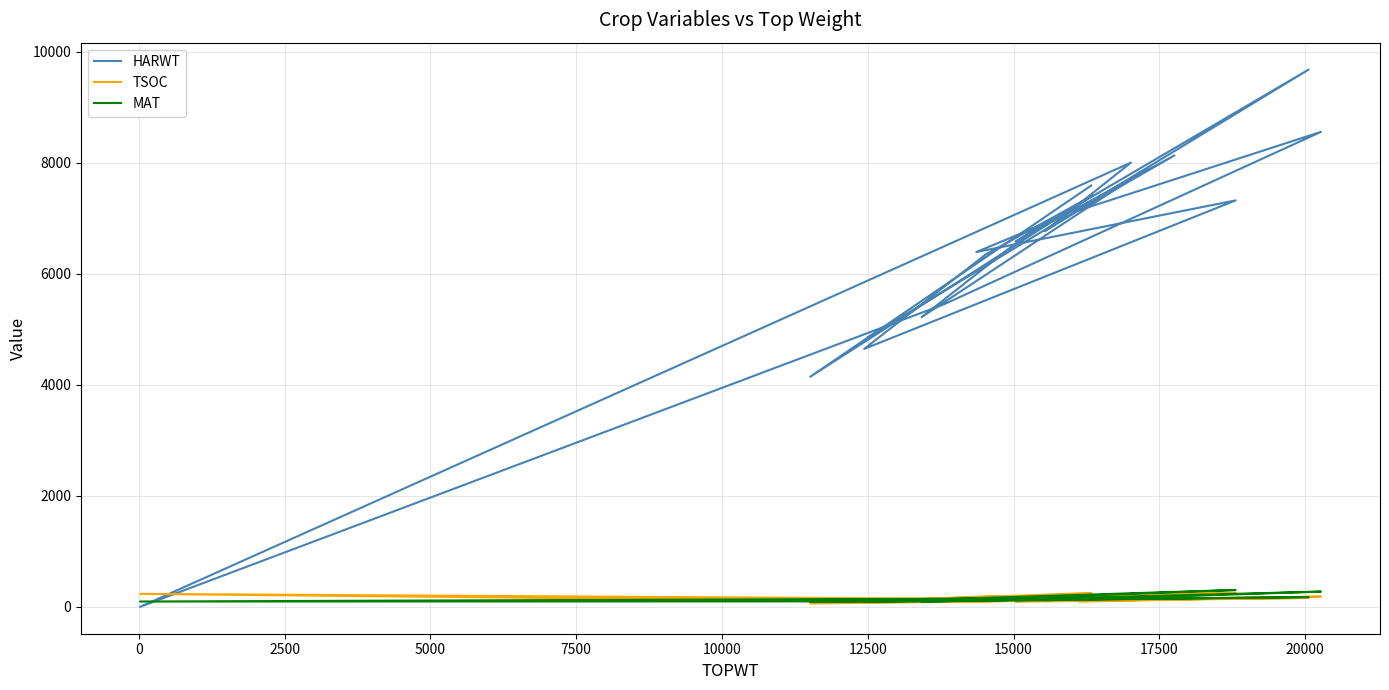

How many times do MAT and HARWT cross each other?

2